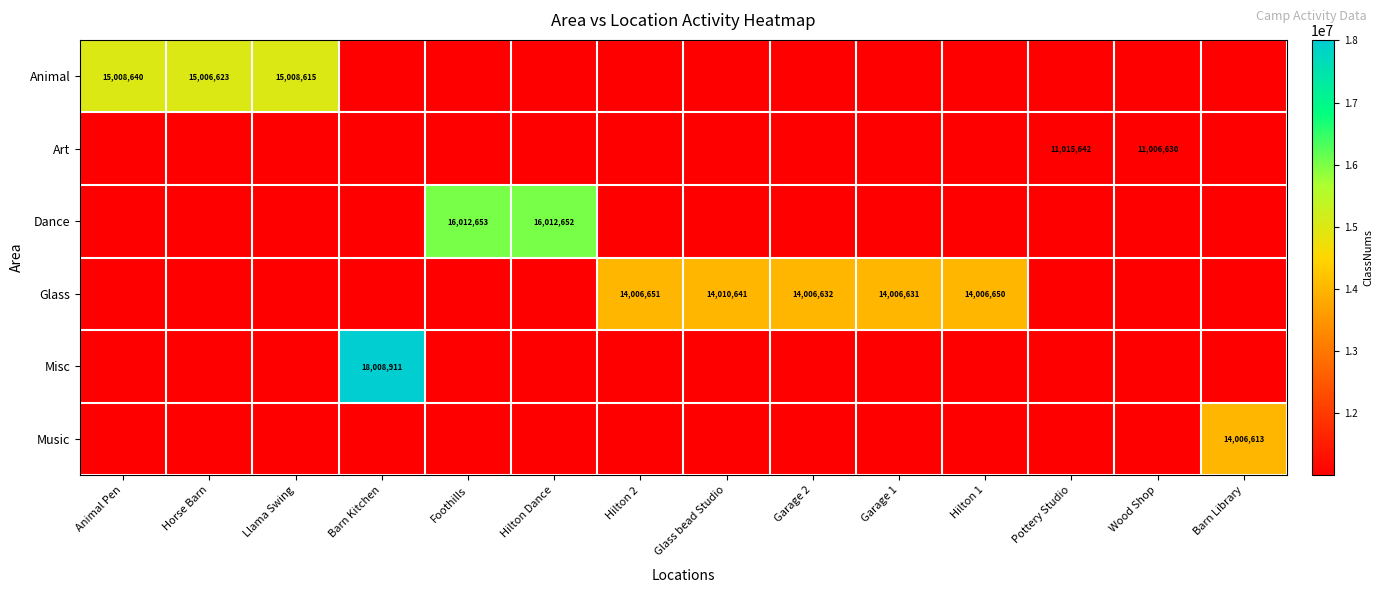

The value of Dance at Hilton Dance is 9959210. True or false?

False